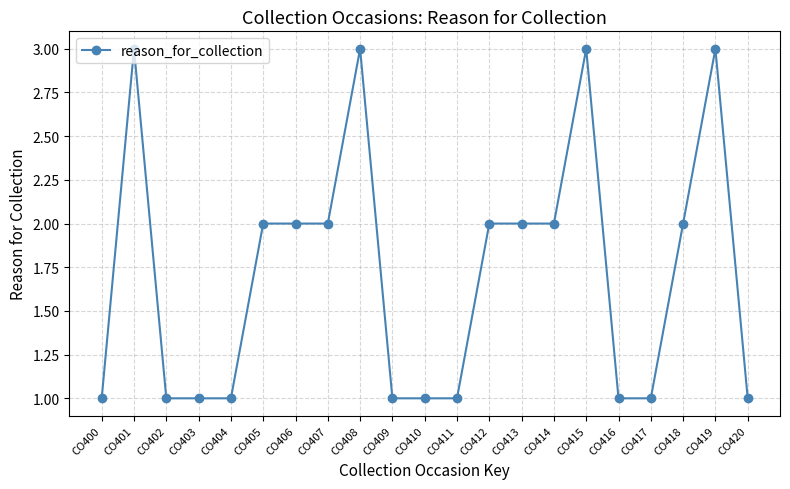

Does the chart have visible grid lines?

Yes